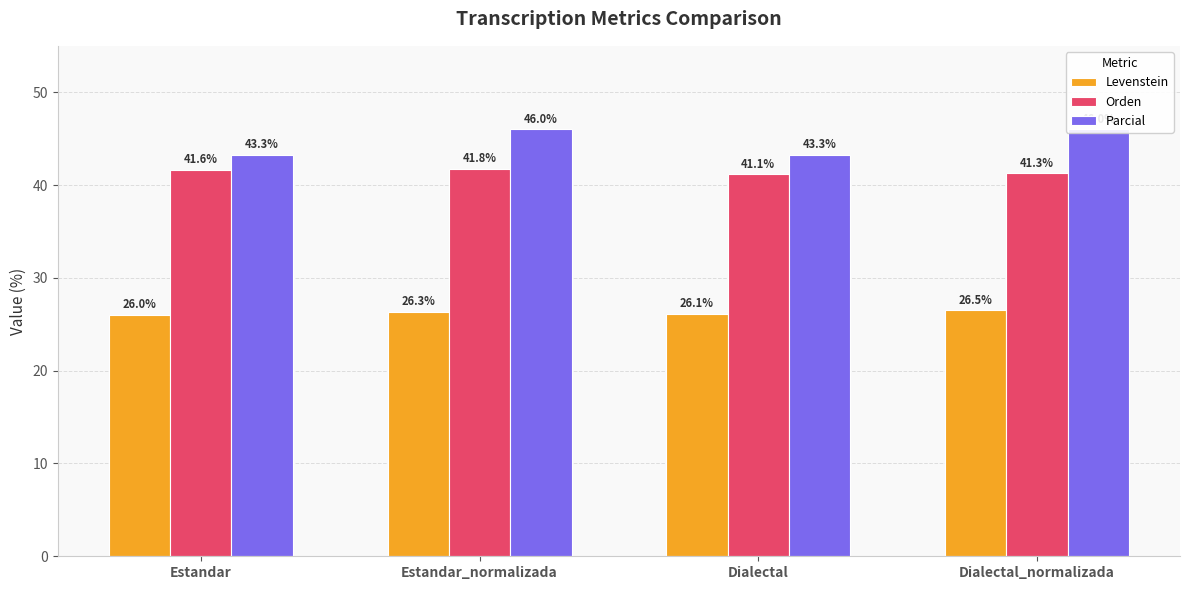

Rank the categories by Orden value from highest to lowest.

Estandar_normalizada, Estandar, Dialectal_normalizada, Dialectal